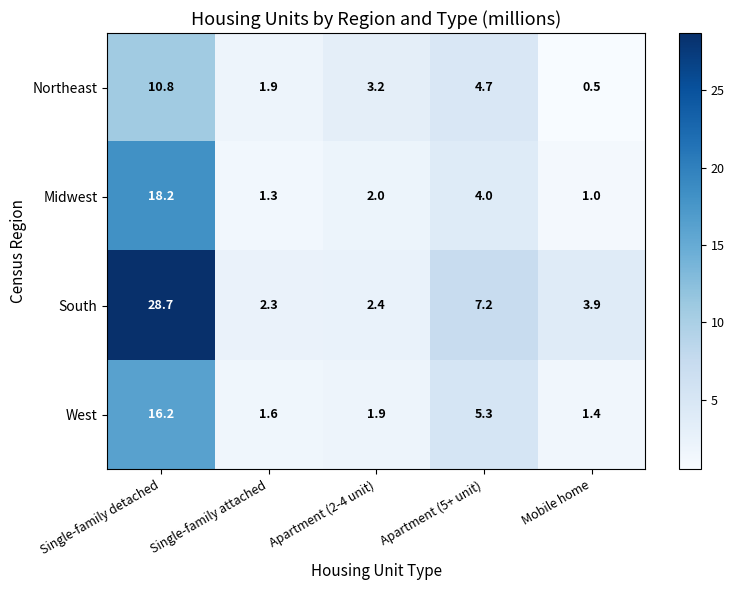

Which series has the largest total across all categories?

South